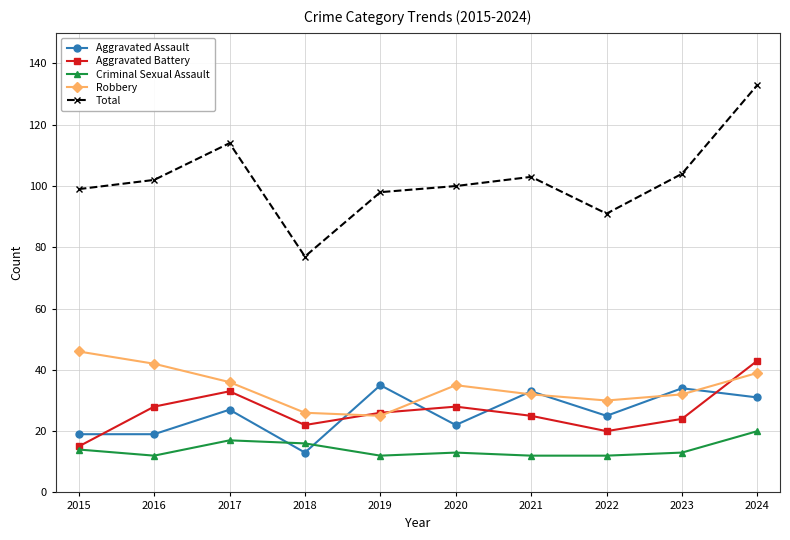

Which series has the widest spread of values?

Total